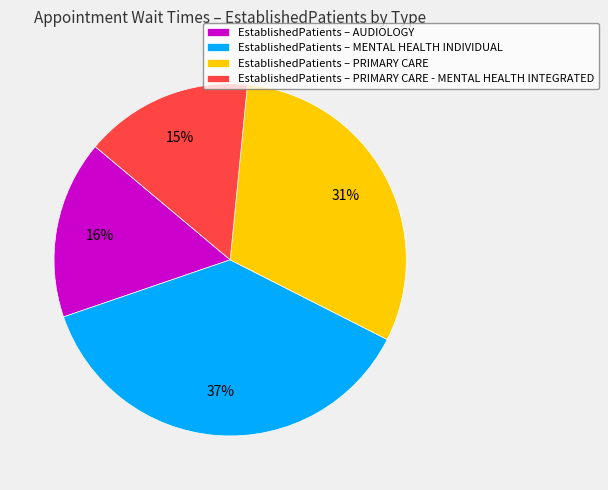

What is the ratio of the value at EstablishedPatients – AUDIOLOGY to the value at EstablishedPatients – MENTAL HEALTH INDIVIDUAL?

0.4